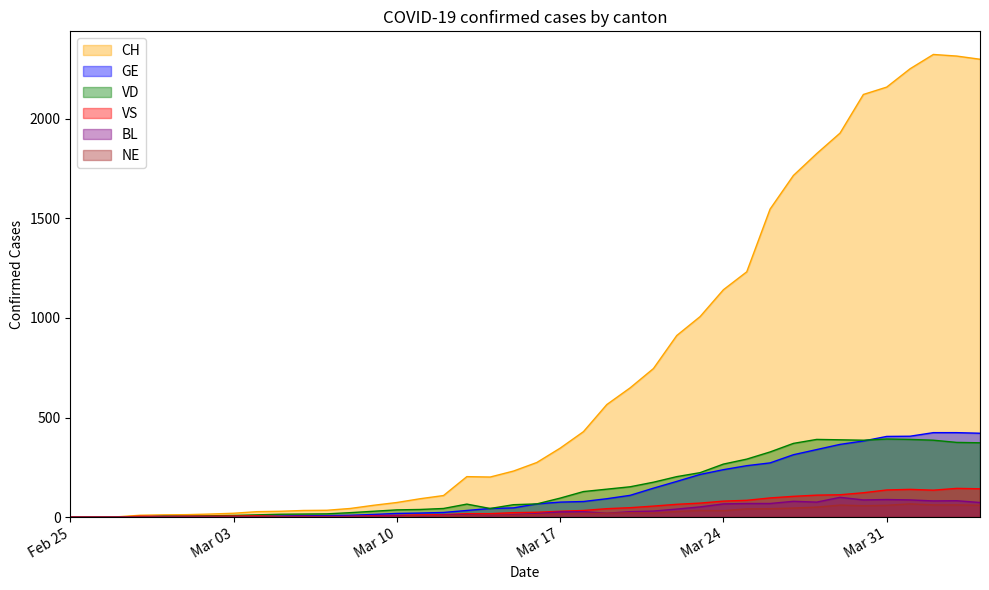

What is the difference between the second highest and second lowest values in the GE series?

423